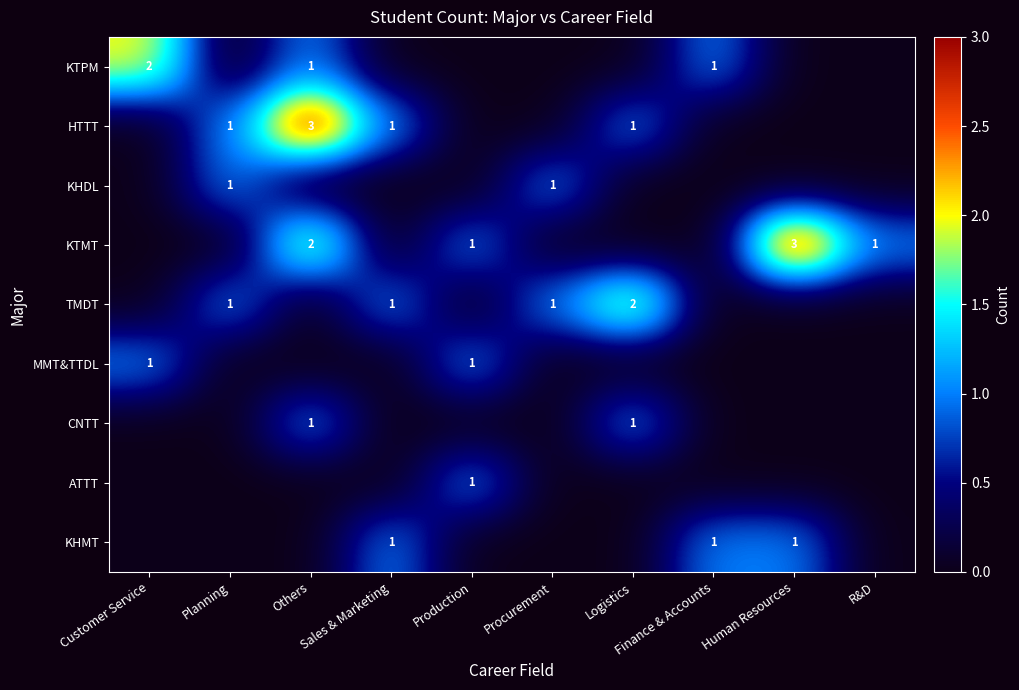

How many values in the ATTT series exceed 0?

1